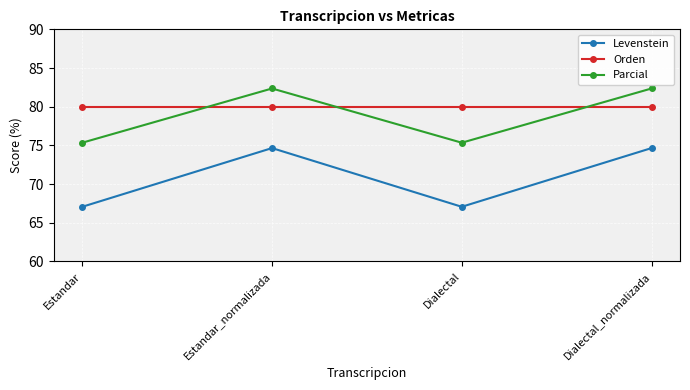

What is the maximum value for Levenstein?

74.6